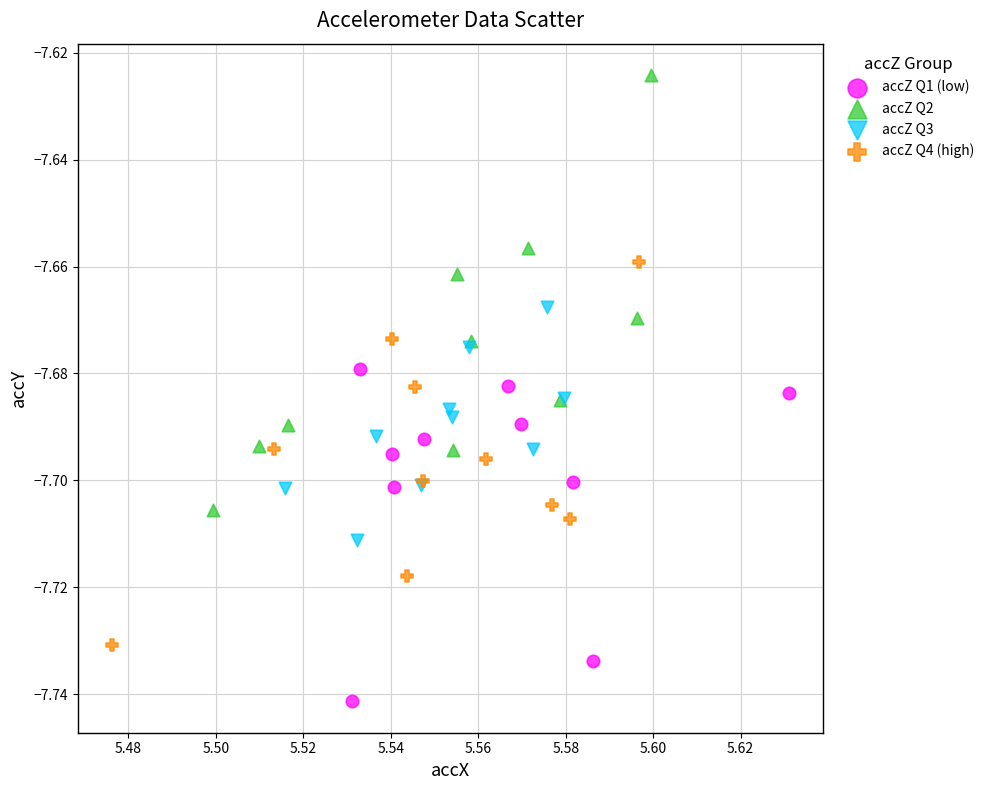

Which series reaches the maximum Y coordinate?

accZ Q2